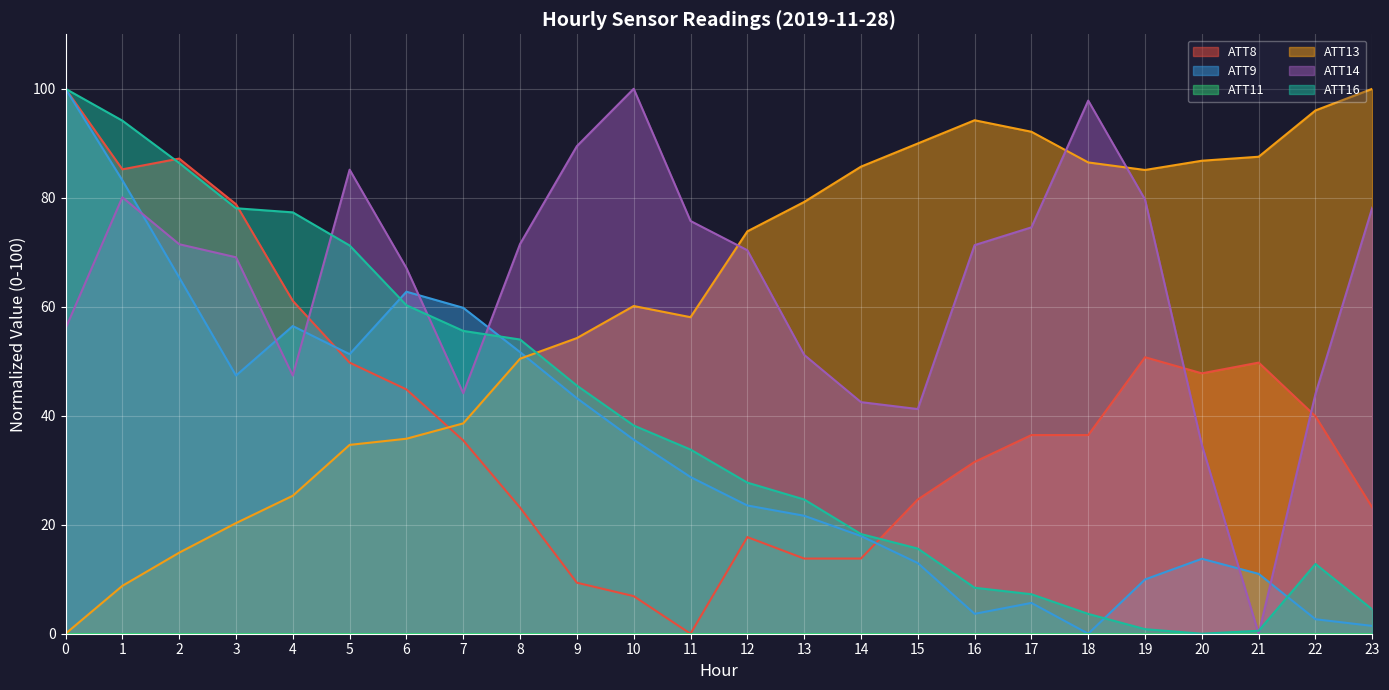

Reading right to left, extract all data points from this chart.

ATT8: 23=23.2	22=39.9	21=49.8	20=47.8	19=50.7	18=36.5	17=36.5	16=31.5	15=24.6	14=13.8	13=13.8	12=17.7	11=0.0	10=6.9	9=9.4	8=23.2	7=35.5	6=44.8	5=49.8	4=61.1	3=78.8	2=87.2	1=85.2	0=100.0
ATT9: 23=1.4	22=2.7	21=11.0	20=13.8	19=10.0	18=0.0	17=5.7	16=3.7	15=13.0	14=17.9	13=21.6	12=23.5	11=28.8	10=35.6	9=43.2	8=51.7	7=59.8	6=62.8	5=51.3	4=56.5	3=47.4	2=65.4	1=83.2	0=100.0
ATT13: 23=100.0	22=96.0	21=87.5	20=86.8	19=85.1	18=86.5	17=92.1	16=94.2	15=90.0	14=85.7	13=79.2	12=73.8	11=58.1	10=60.1	9=54.3	8=50.5	7=38.6	6=35.8	5=34.7	4=25.3	3=20.3	2=14.9	1=8.8	0=0.0
ATT14: 23=78.2	22=44.0	21=0.0	20=34.6	19=79.7	18=97.8	17=74.6	16=71.3	15=41.2	14=42.5	13=51.2	12=70.4	11=75.7	10=100.0	9=89.5	8=71.5	7=44.1	6=67.1	5=85.2	4=47.4	3=69.1	2=71.5	1=80.1	0=56.0
ATT16: 23=4.5	22=12.8	21=0.5	20=0.0	19=0.8	18=3.6	17=7.2	16=8.4	15=15.6	14=18.3	13=24.6	12=27.7	11=33.8	10=38.2	9=45.5	8=54.0	7=55.6	6=60.3	5=71.2	4=77.3	3=78.1	2=86.4	1=94.2	0=100.0